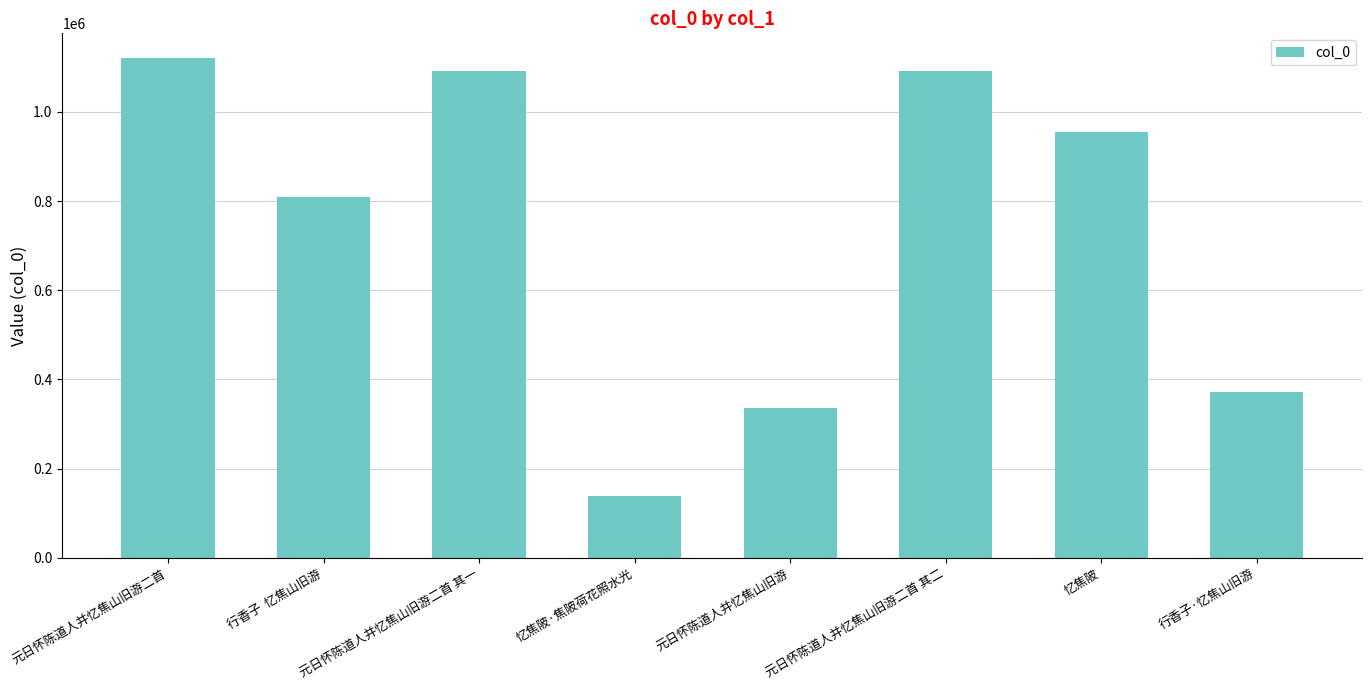

What is the change in value from 元日怀陈道人并忆焦山旧游二首 to 忆焦陂?

-166479